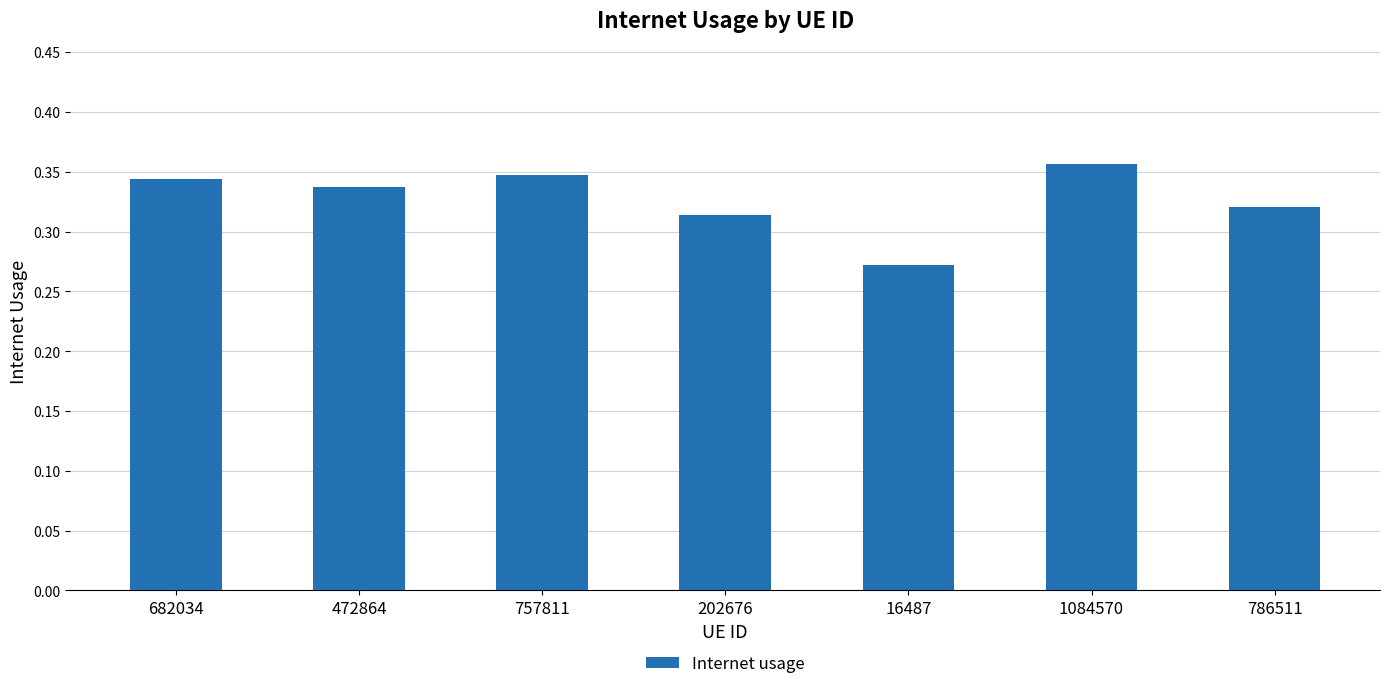

What is the sum of all values?

2.3